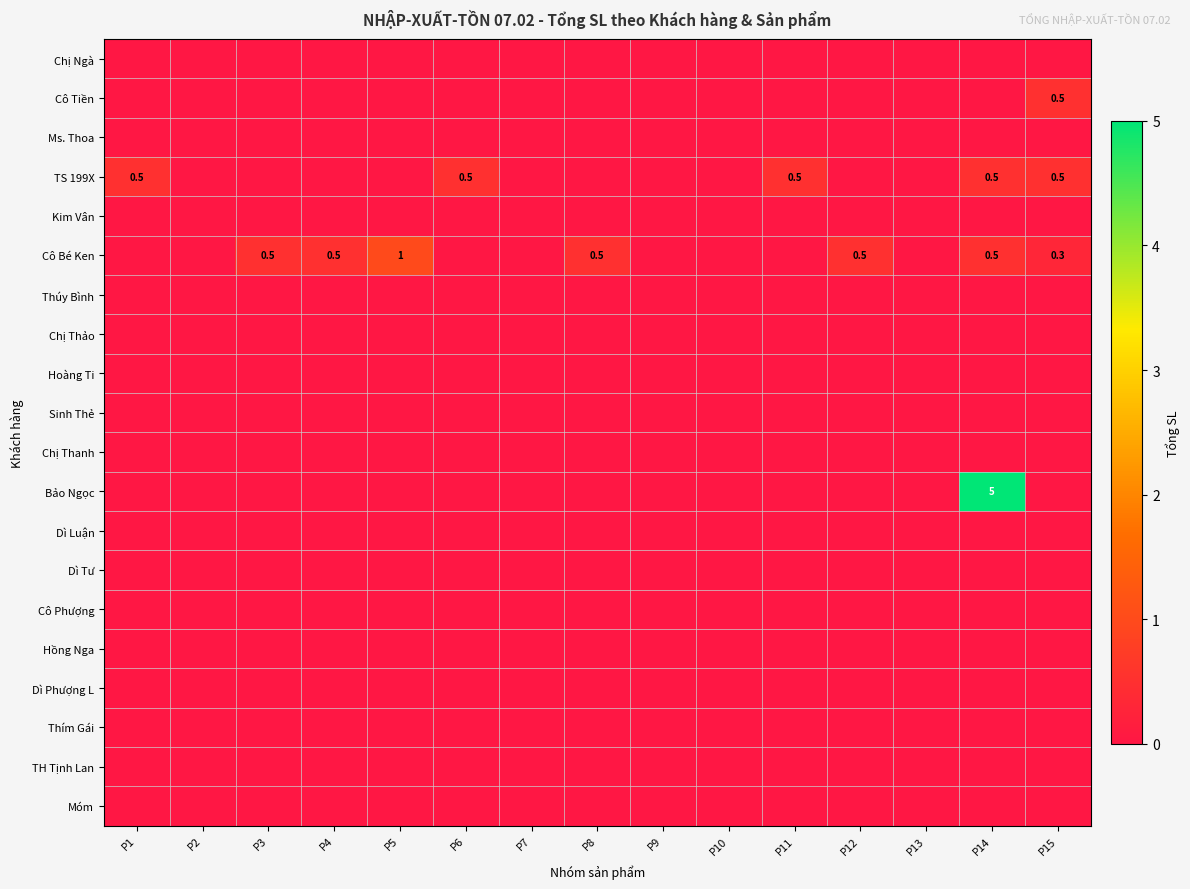

Is it true that Cô Tiền equals -0.2 at P7?

False